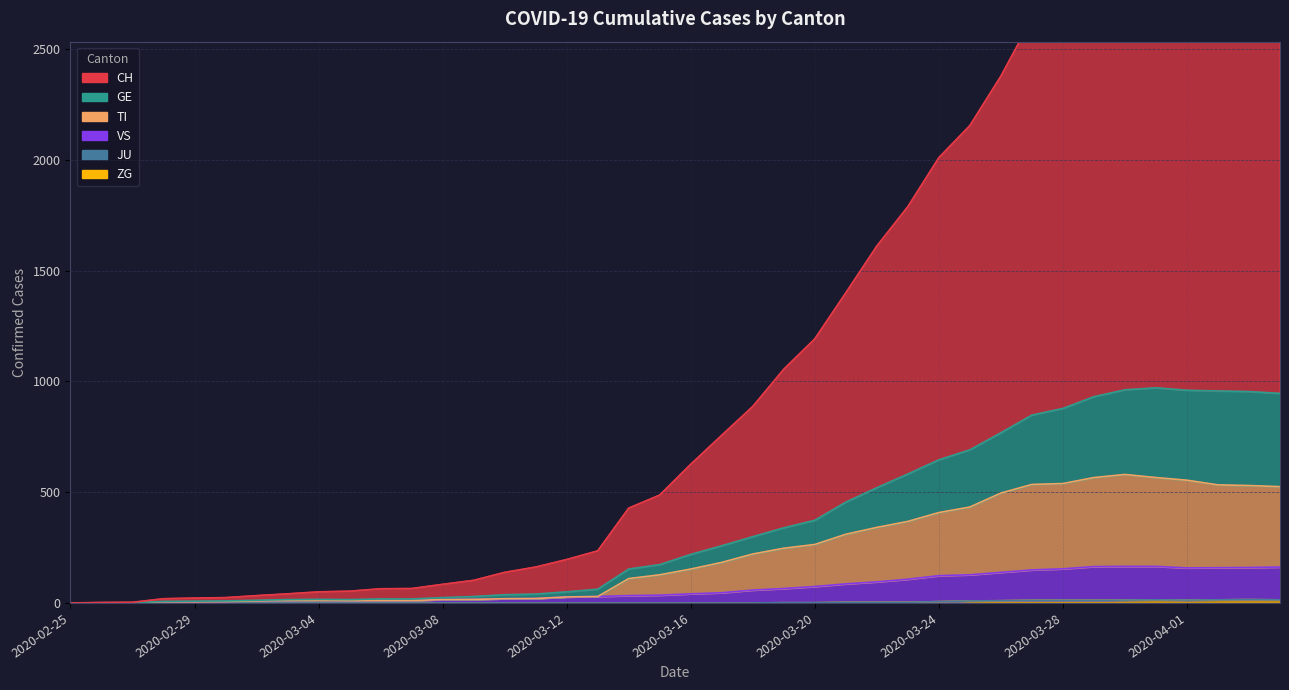

What is the difference between the second highest and minimum values in the ZG series?

14